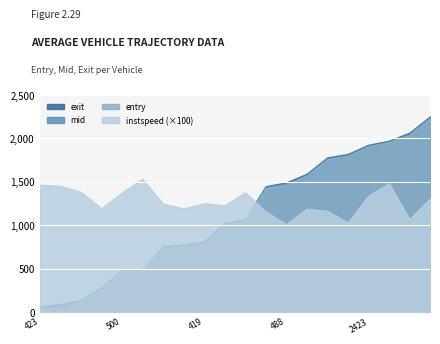

True or false: instspeed and mid intersect in this chart.

False